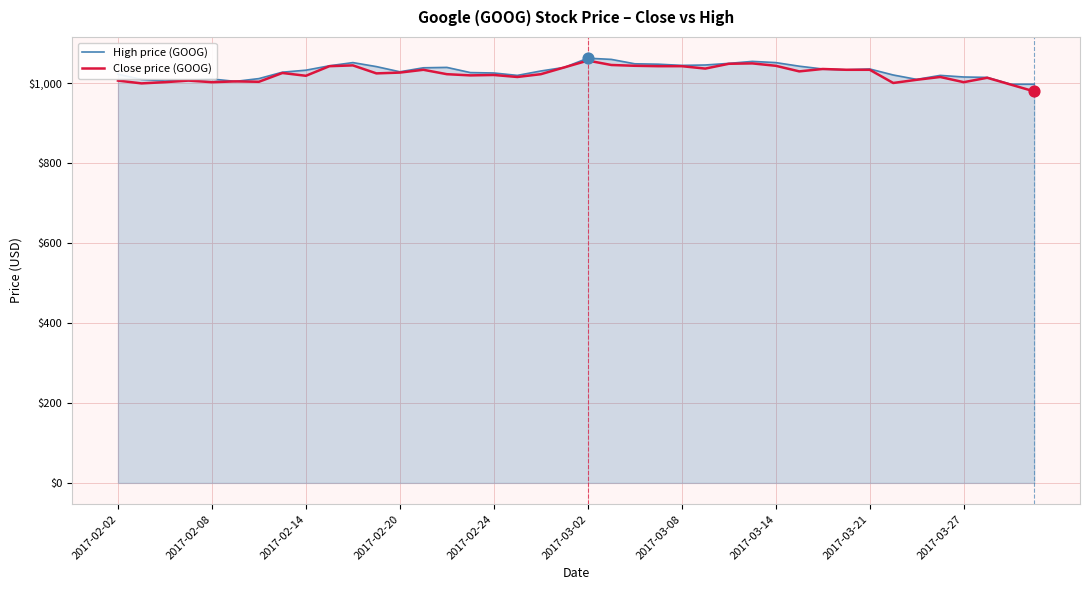

What is the greatest value displayed?

1062